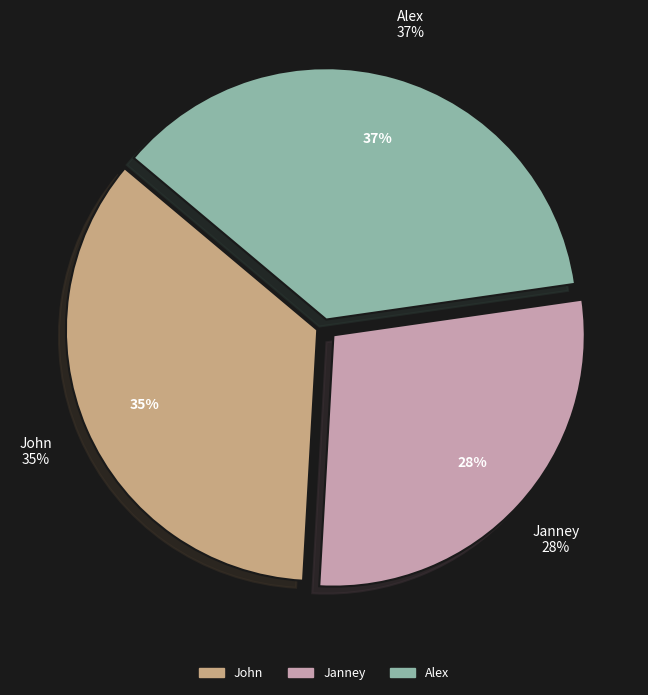

The Janney slice represents 42% of the pie. True or false?

False